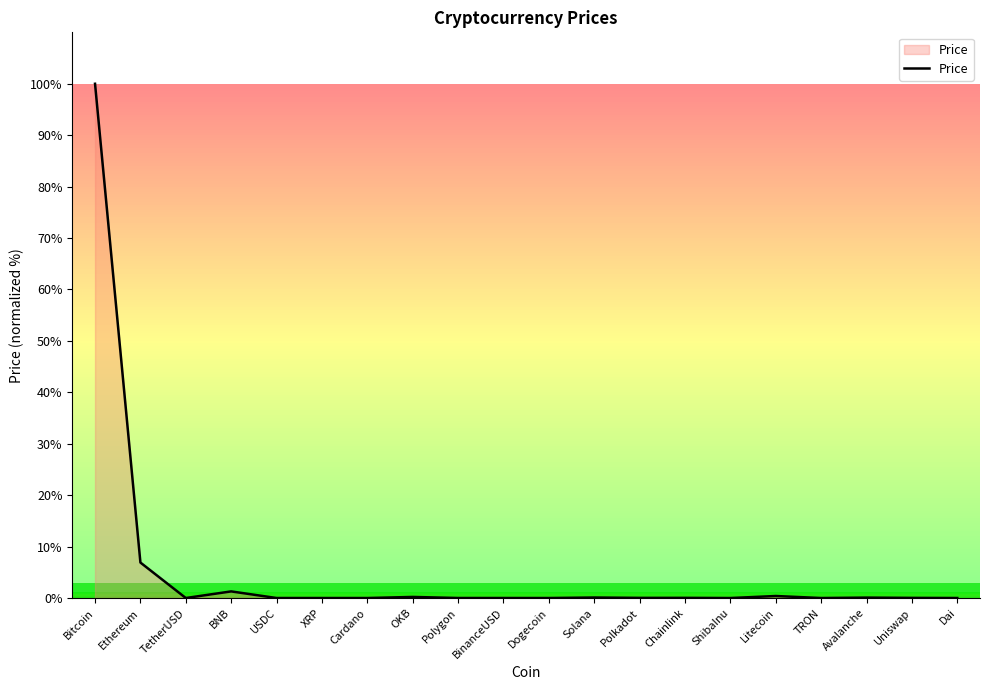

Which label corresponds to the largest value in the chart?

Bitcoin